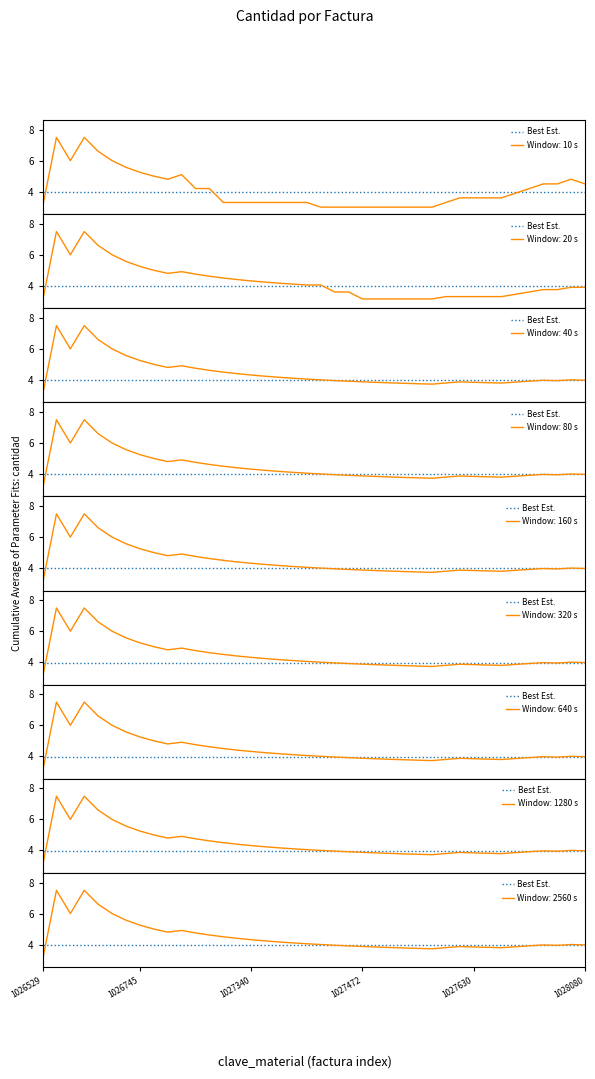

What is the highest value of the Window: 10 s series?

7.5